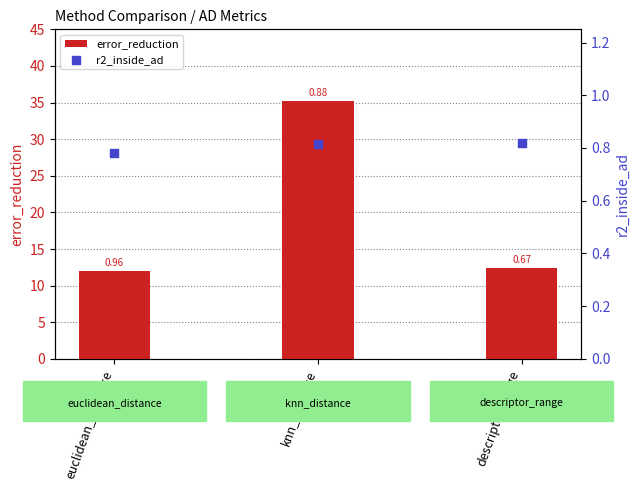

At how many categories does at least one series exceed 25?

1